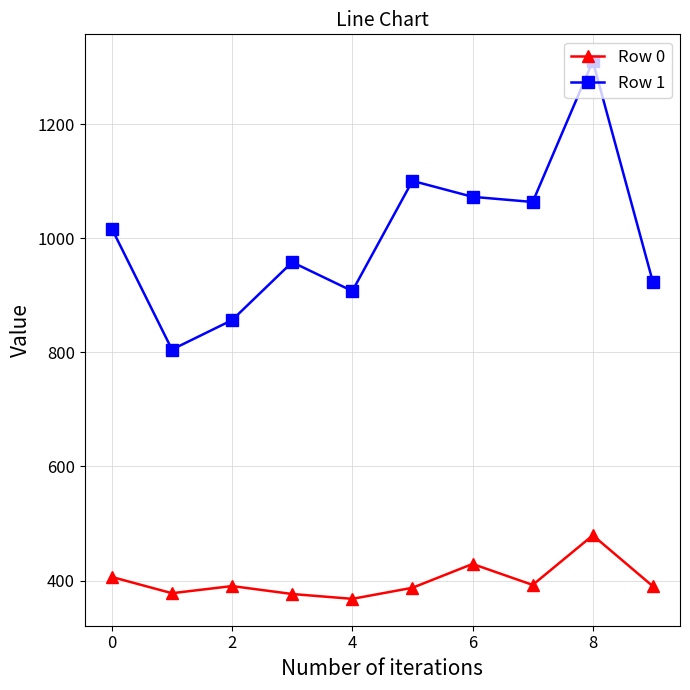

What is the maximum value shown in the chart?

1310.9